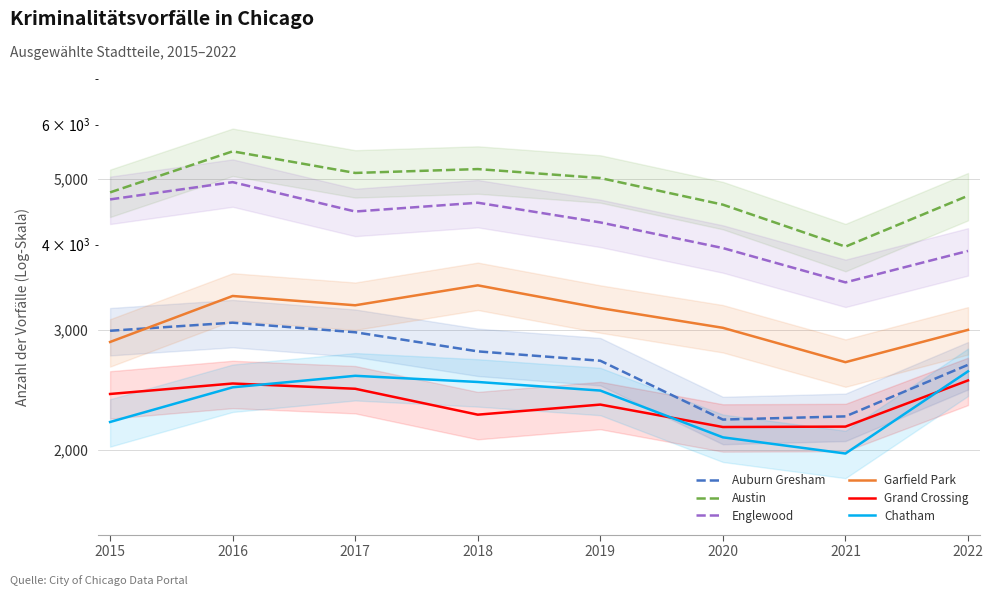

At which category does Grand Crossing reach its first local peak?

2016